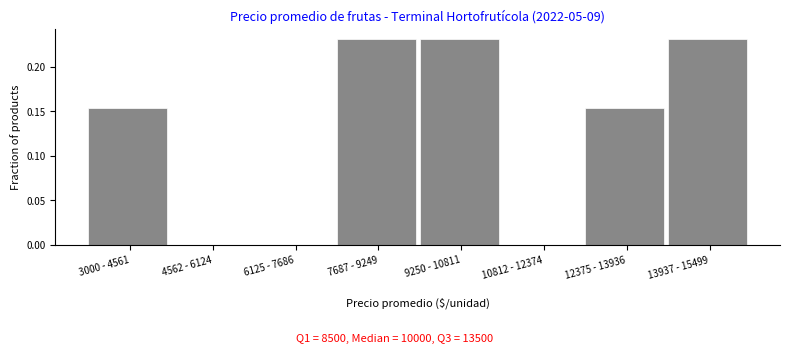

What is the sum of all values?

1.0